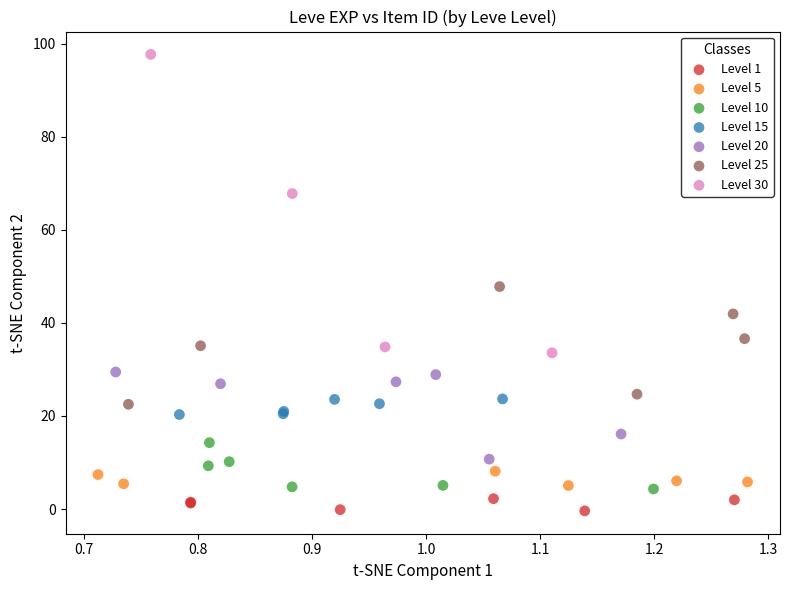

Which series has the widest spread of Y values?

Level 30